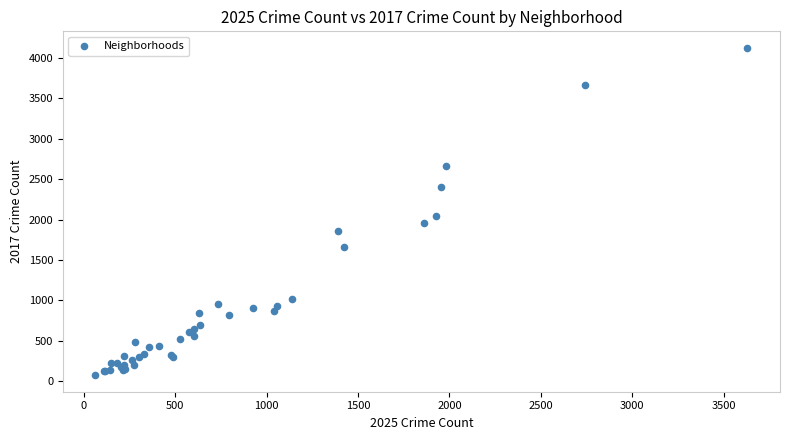

What Y value in the scatter plot is closest to 2100?

2046